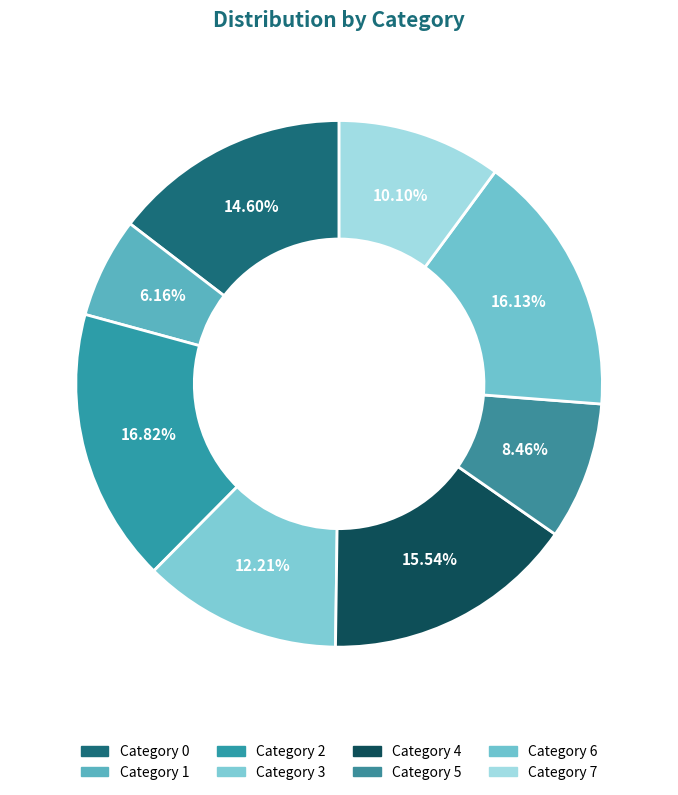

How many slices are in this pie chart?

8